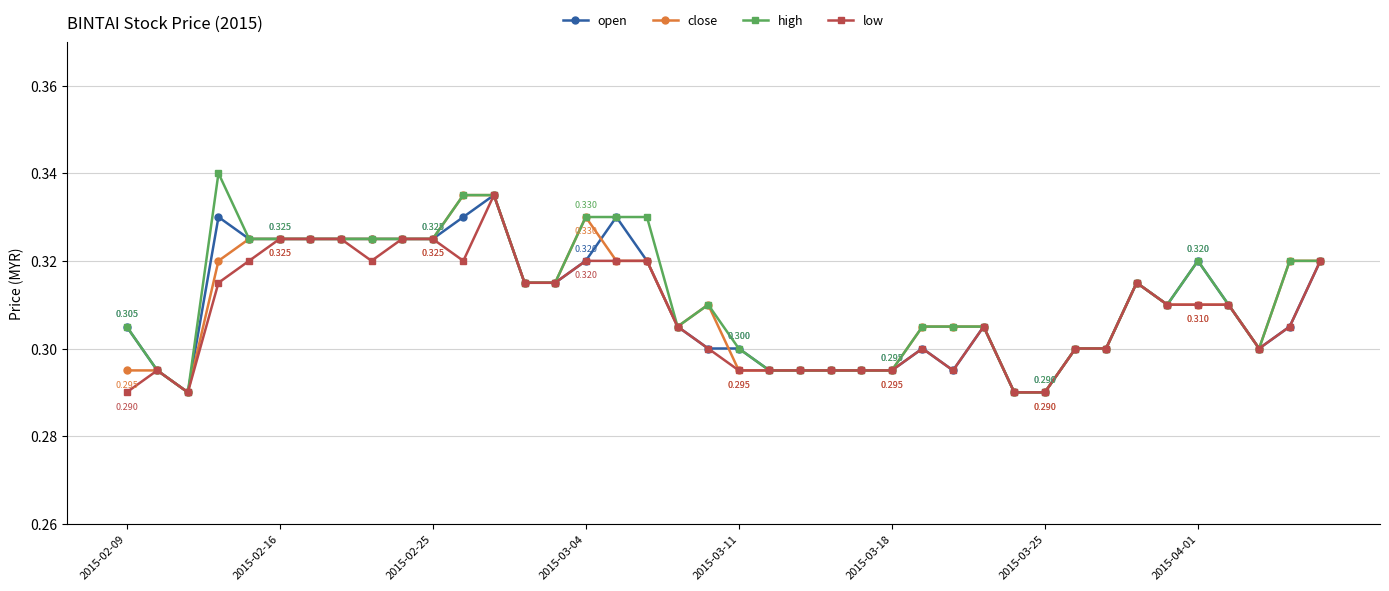

True or false: low has more than 0 points higher than both neighbors.

True